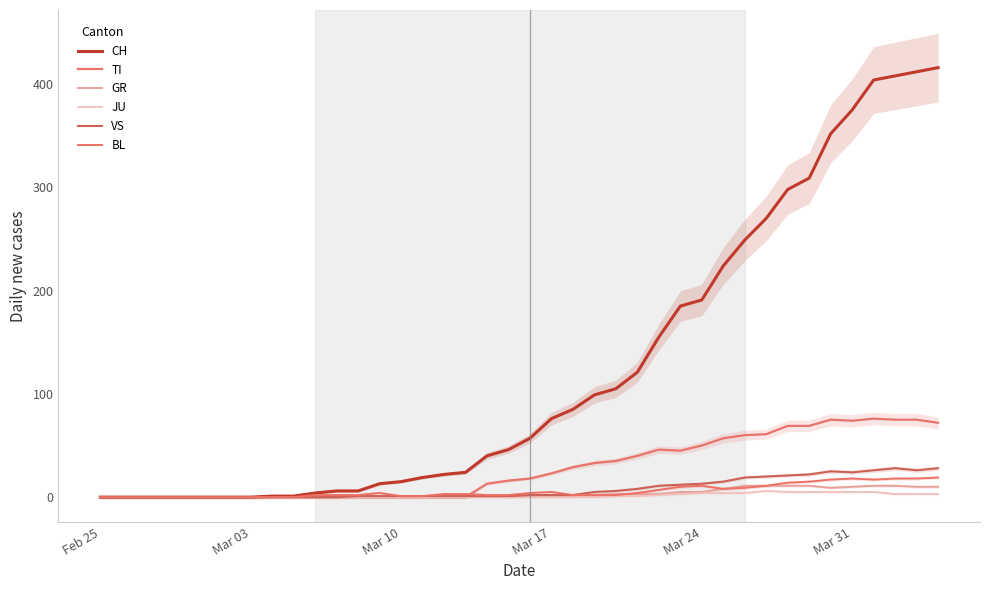

Is the value of BL at 14 greater than the value of JU at 32?

No